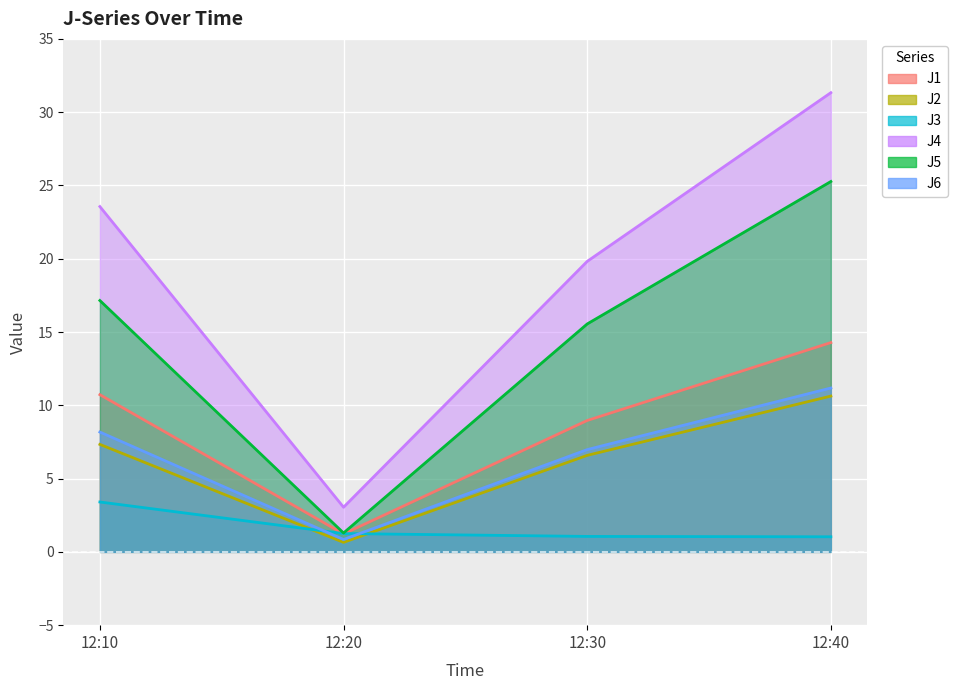

Rank the series at 12:40 from highest to lowest value.

J4, J5, J1, J6, J2, J3